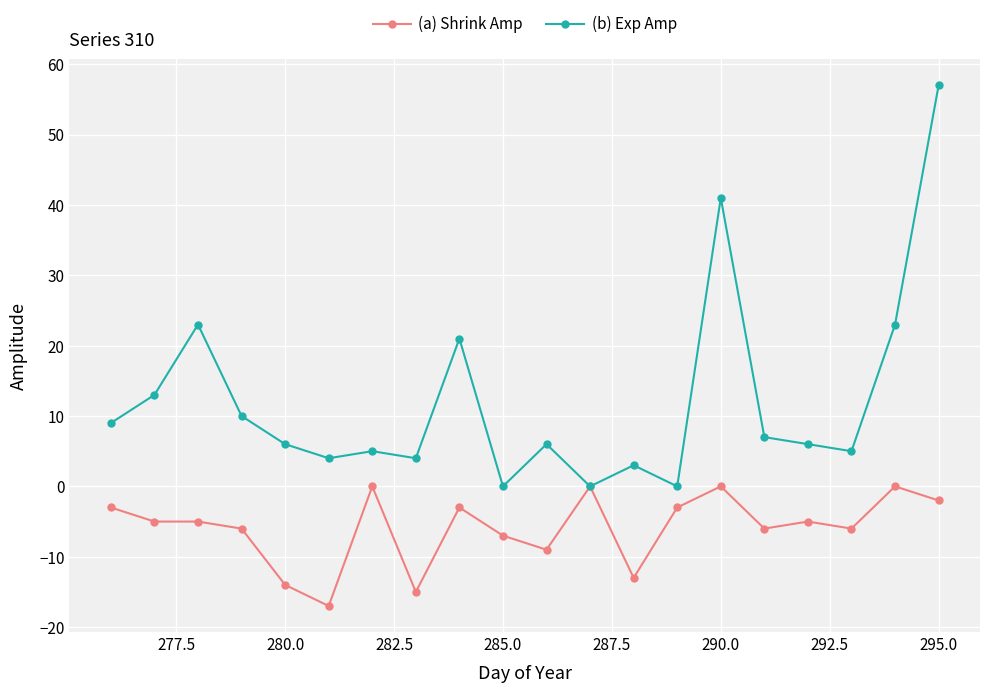

True or false: (b) Exp Amp has more than 2 interior local peaks.

True